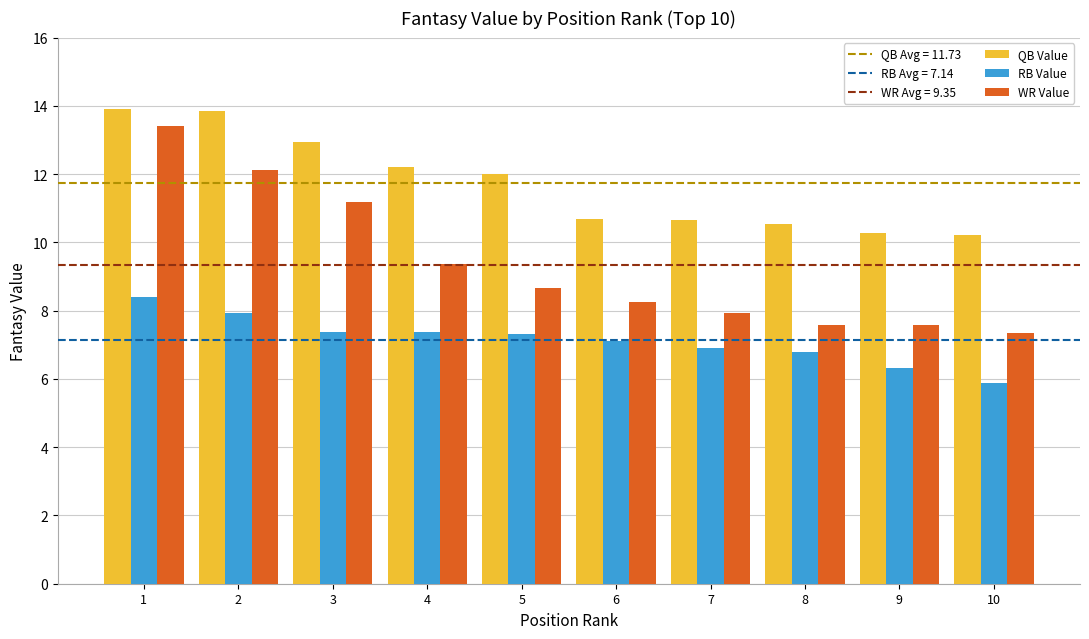

What is the spread (max minus min) of values at 5?

4.7